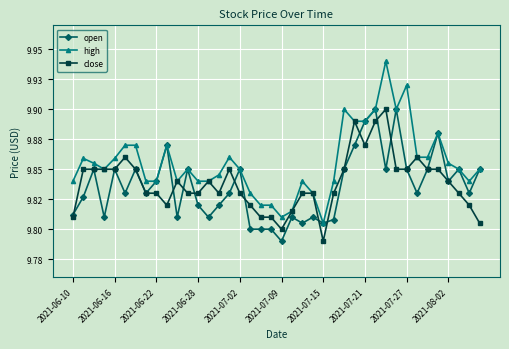

Does the chart have visible grid lines?

Yes